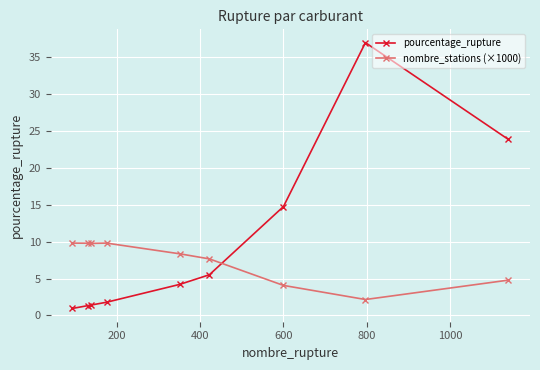

Which series has the largest total across all categories?

pourcentage_rupture